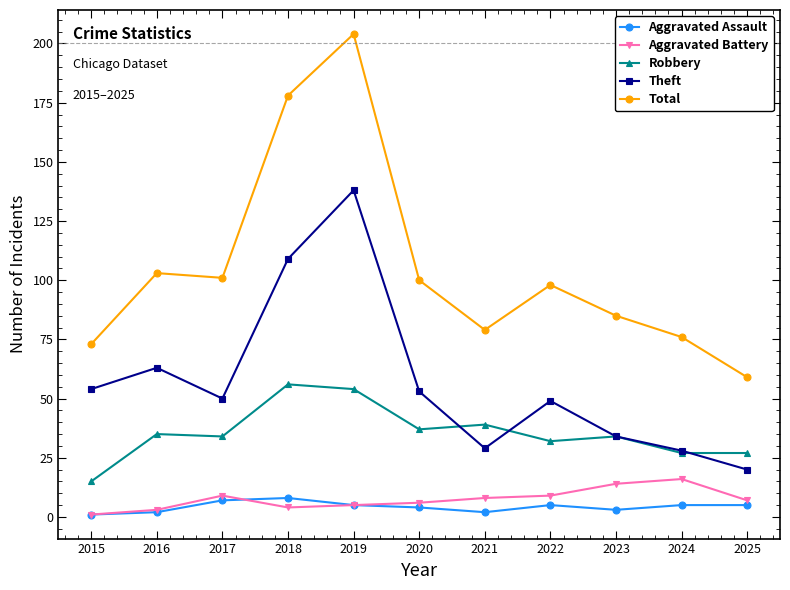

True or false: Aggravated Assault and Total cross at least once.

False